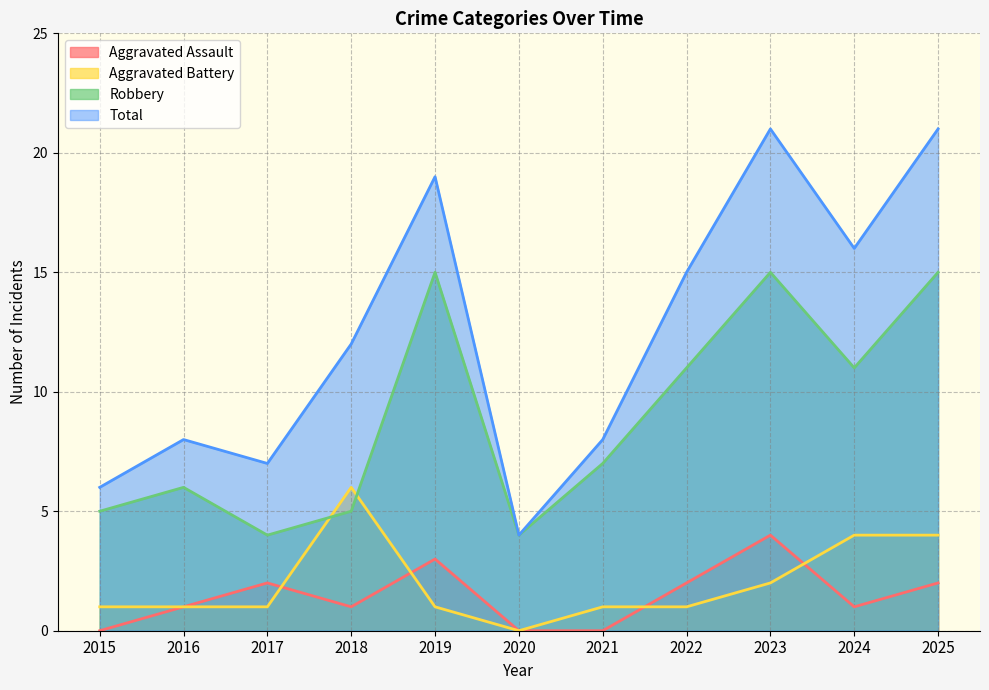

Which series has the largest range (max minus min)?

Total